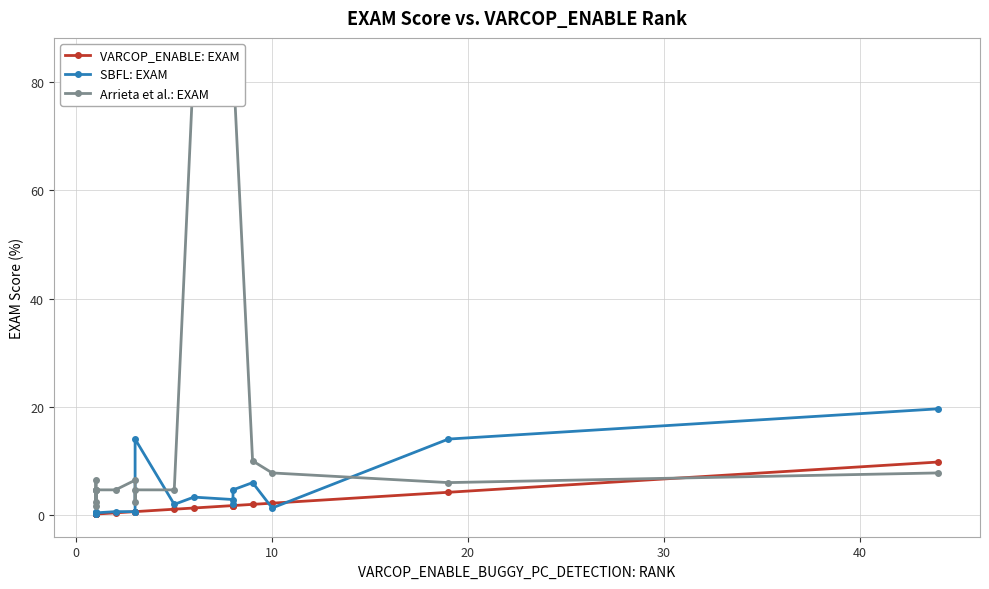

Reading left to right, transcribe all the data shown in this chart.

VARCOP_ENABLE: EXAM: 0.2	0.2	0.2	0.2	0.2	0.2	0.2	0.4	0.7	0.7	0.7	1.1	1.3	1.8	1.8	1.8	2.0	2.2	4.2	9.8
SBFL: EXAM: 0.4	0.2	0.7	0.7	0.4	0.2	0.4	0.7	0.7	0.7	14.1	2.0	3.3	2.9	2.0	4.7	6.0	1.3	14.1	19.6
Arrieta et al.: EXAM: 4.7	1.8	4.7	6.5	4.7	2.5	4.7	4.7	6.5	2.5	4.7	4.7	83.9	83.9	83.9	83.9	10.0	7.8	6.0	7.8